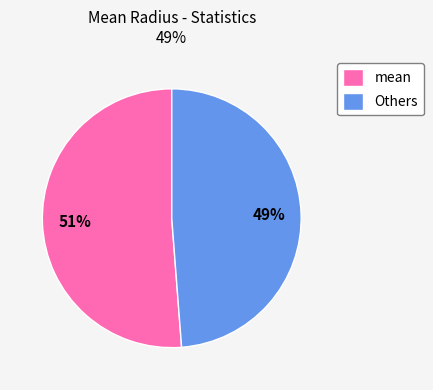

Which category accounts for the majority?

mean